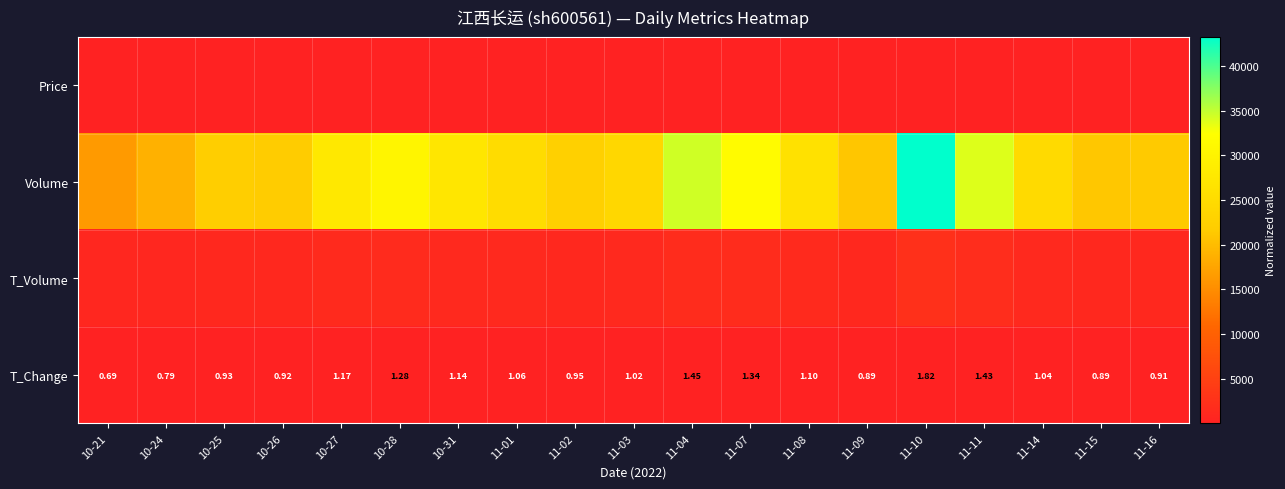

What is the spread (max minus min) of values at 11-07?

31666.7